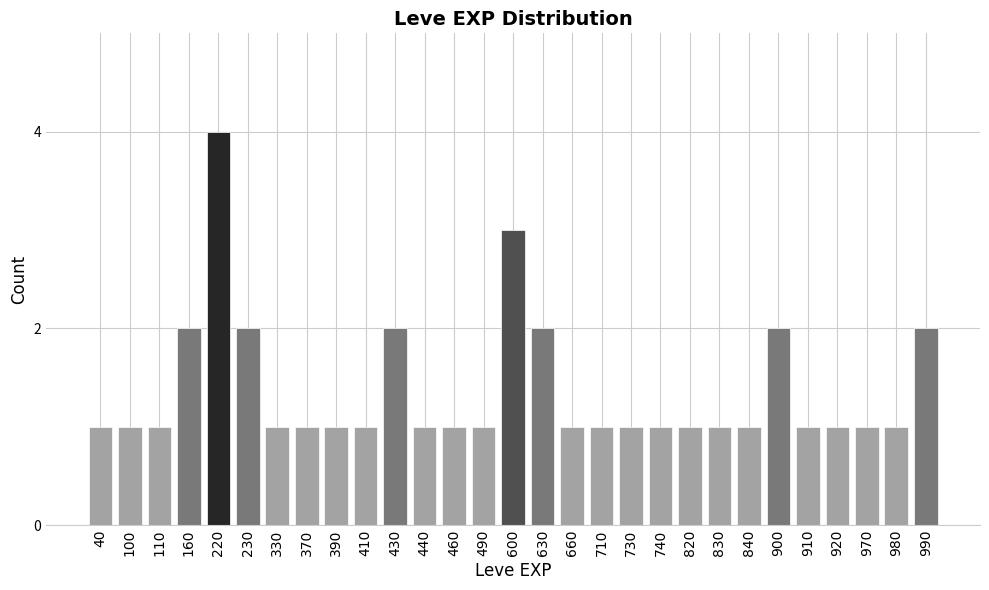

Reading left to right, transcribe all the data shown in this chart.

40=1	100=1	110=1	160=2	220=4	230=2	330=1	370=1	390=1	410=1	430=2	440=1	460=1	490=1	600=3	630=2	660=1	710=1	730=1	740=1	820=1	830=1	840=1	900=2	910=1	920=1	970=1	980=1	990=2